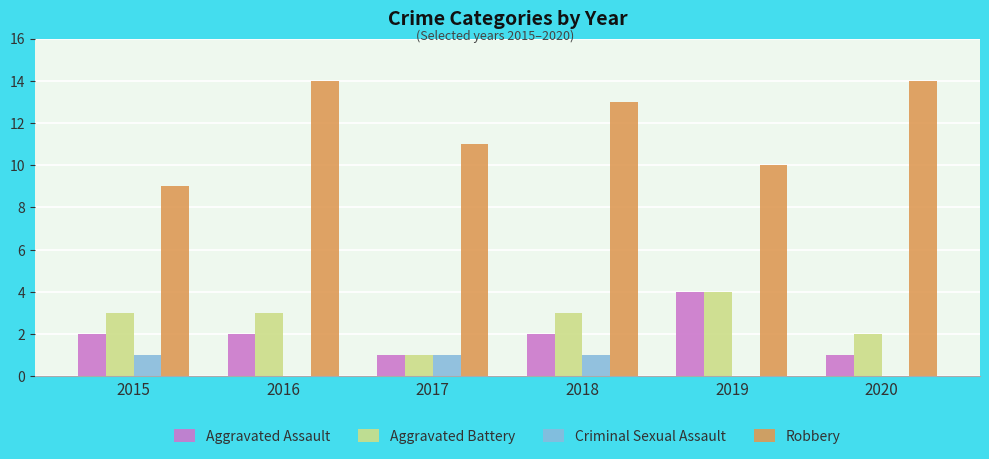

Which series changed the most between 2017 and 2020?

Robbery